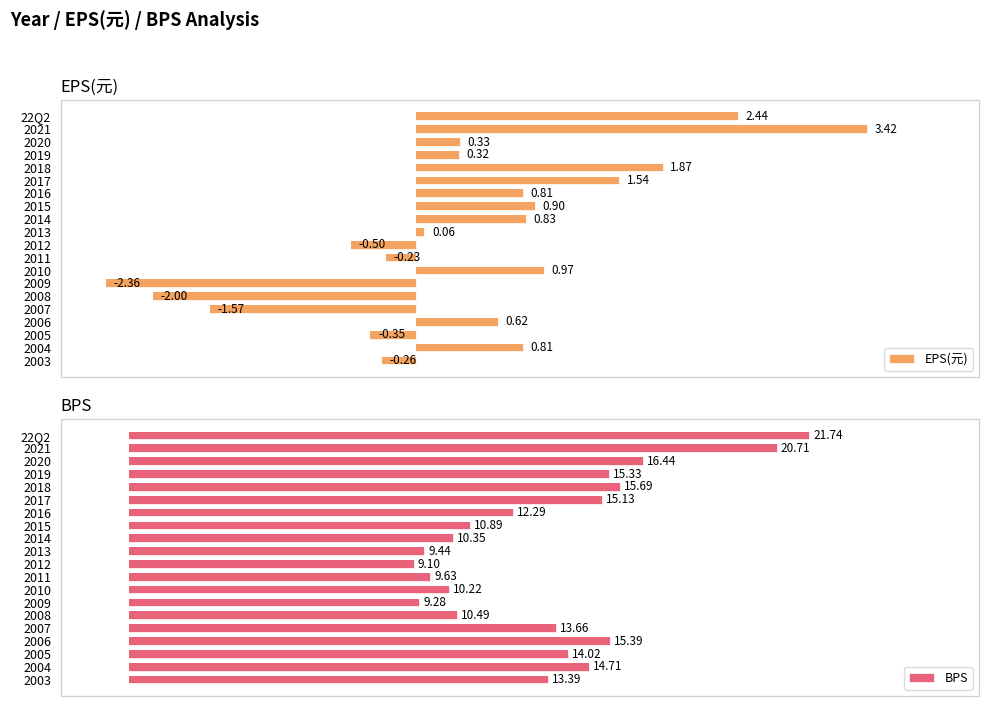

Rank the series at 2015 from highest to lowest value.

BPS, EPS(元)